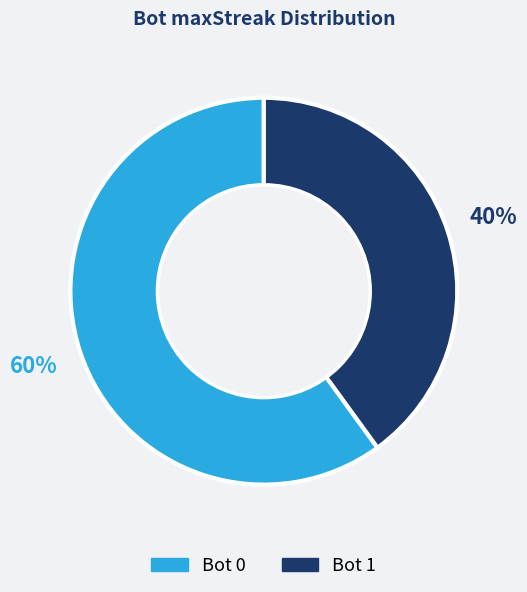

How many slices are in this pie chart?

2